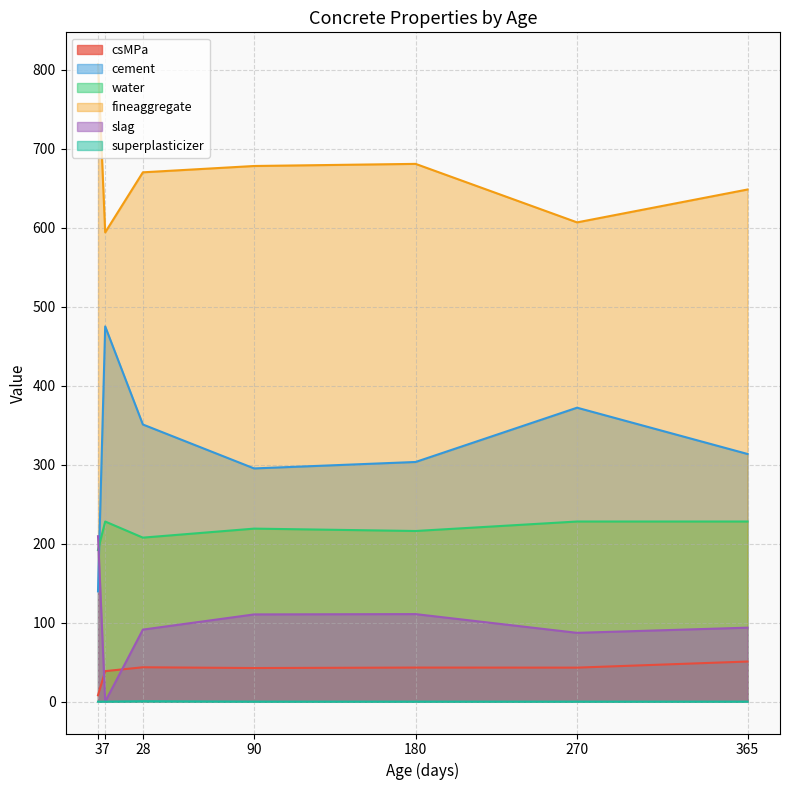

What is the value of the fineaggregate point at the 12th from the left?

825.5